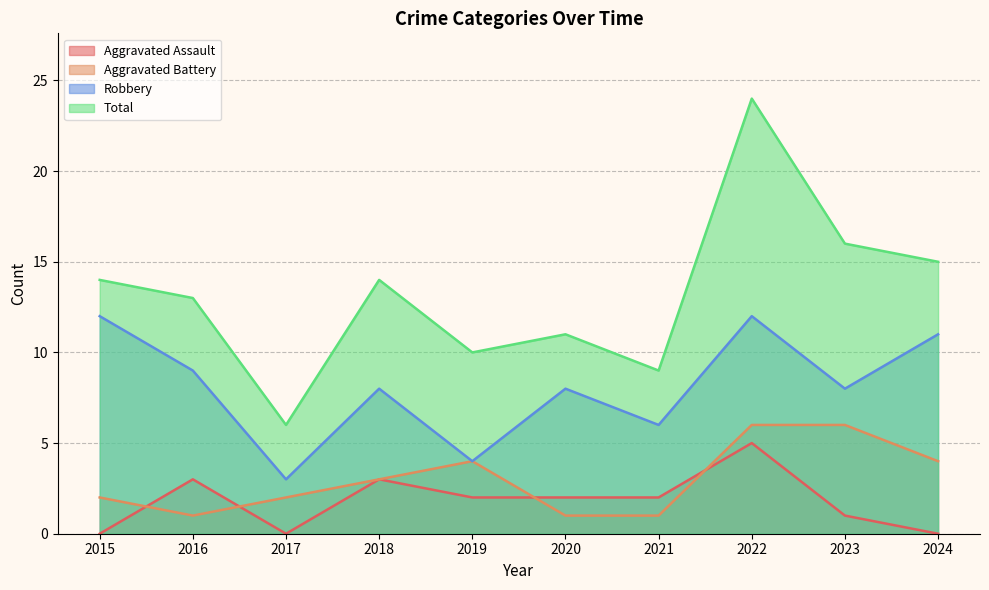

What is the maximum value for Aggravated Battery?

6